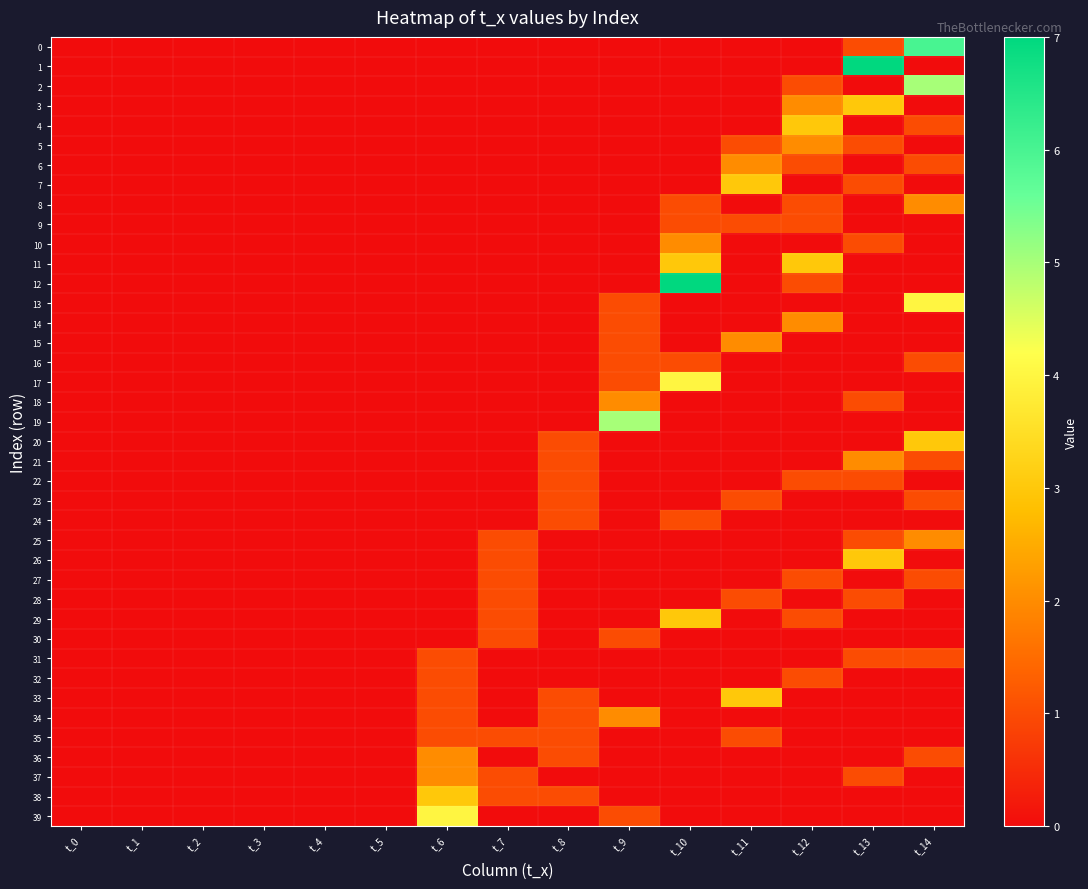

Which has a higher value, t_7 or t_13?

t_13